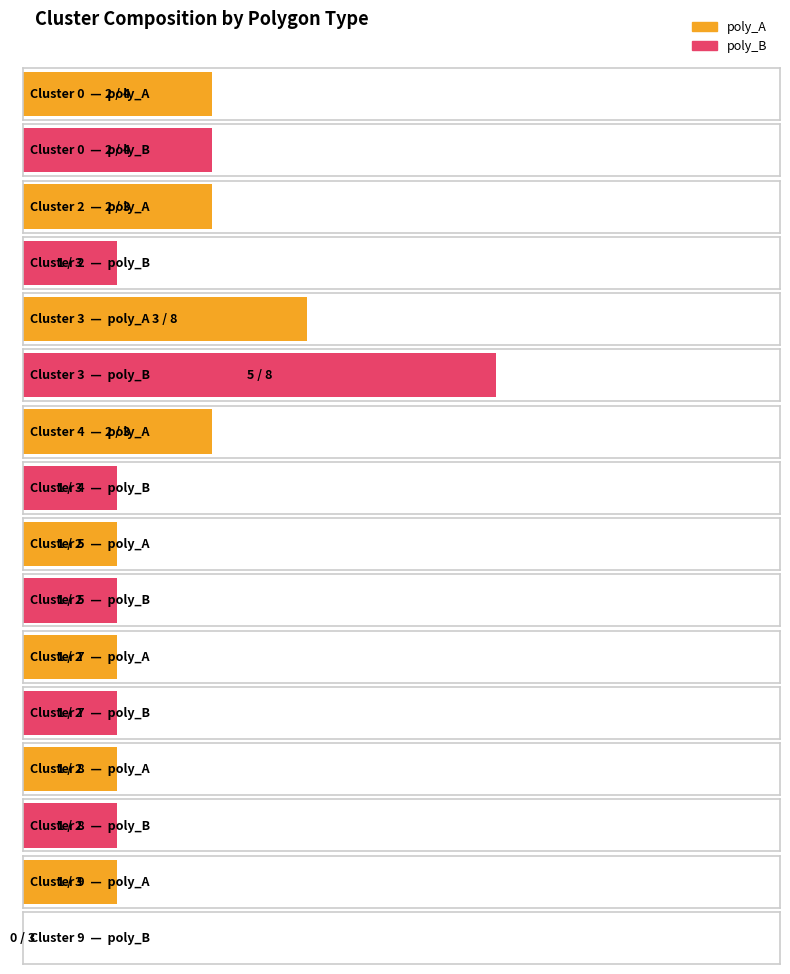

List the labels in order of poly_A value, smallest first.

Cluster 5, Cluster 7, Cluster 8, Cluster 9, Cluster 0, Cluster 2, Cluster 4, Cluster 3